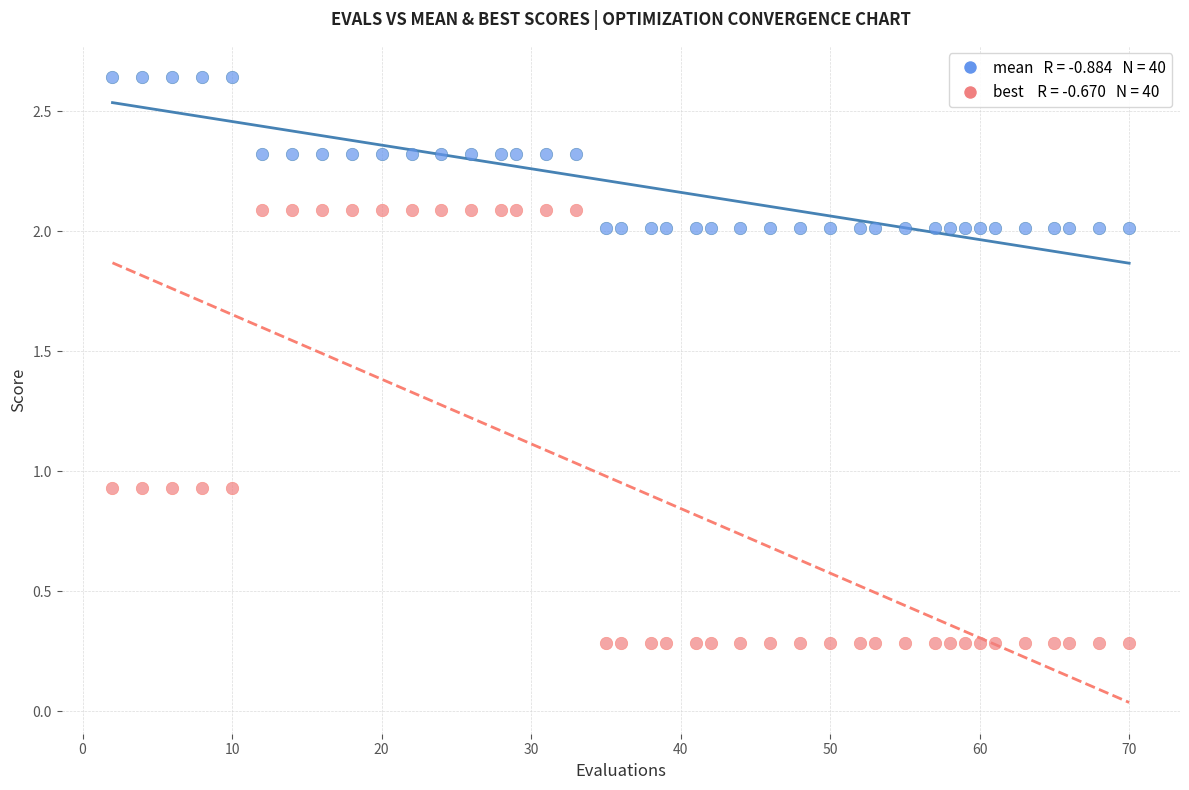

Across all data points, what is the range of Y values (max minus min)?

2.4